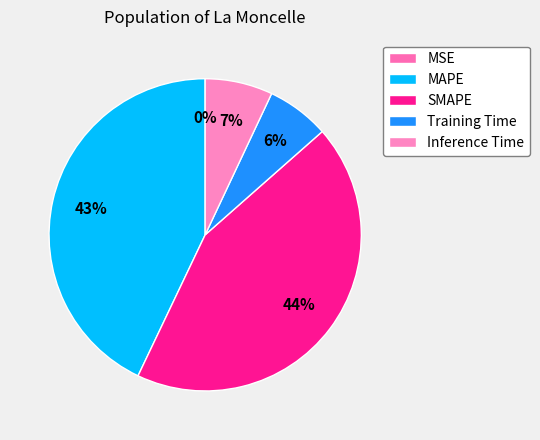

True or false: MSE accounts for 0% of the total.

True